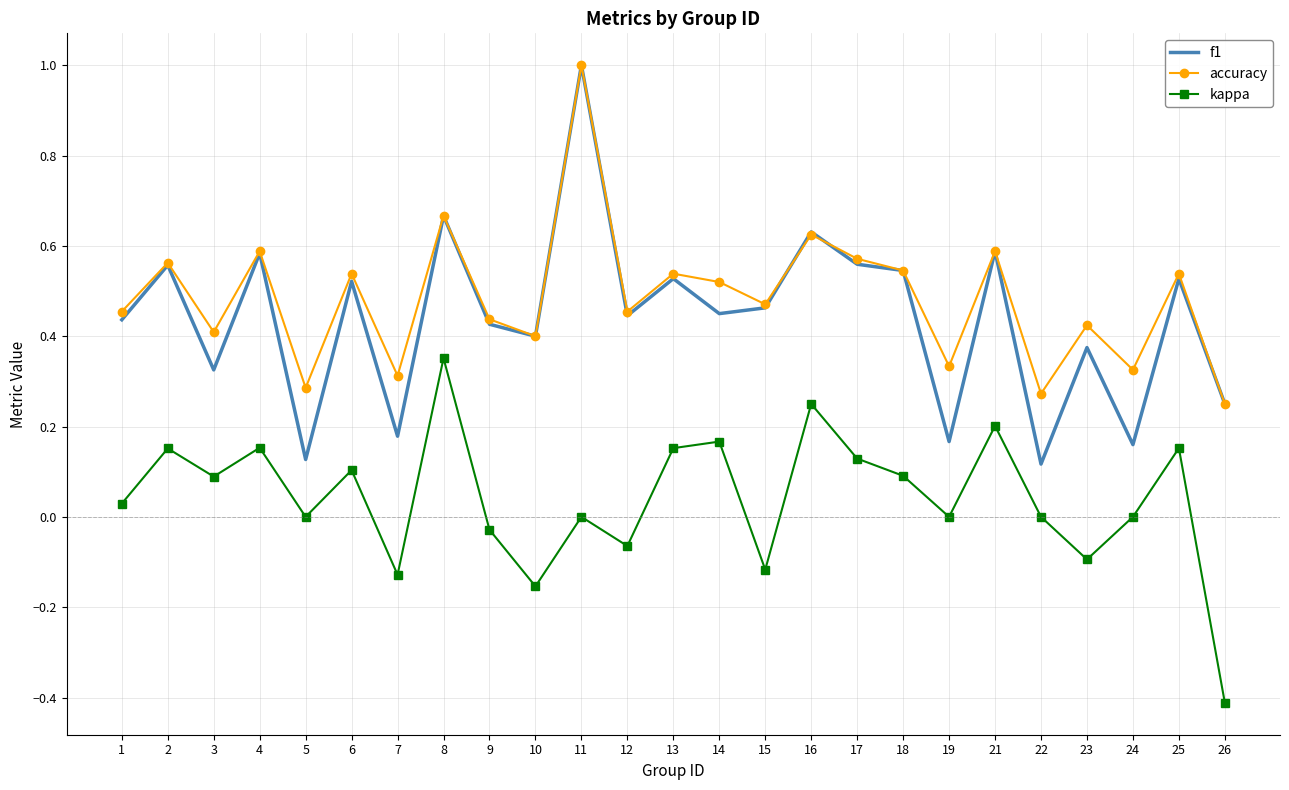

Count the number of data series in this chart.

3